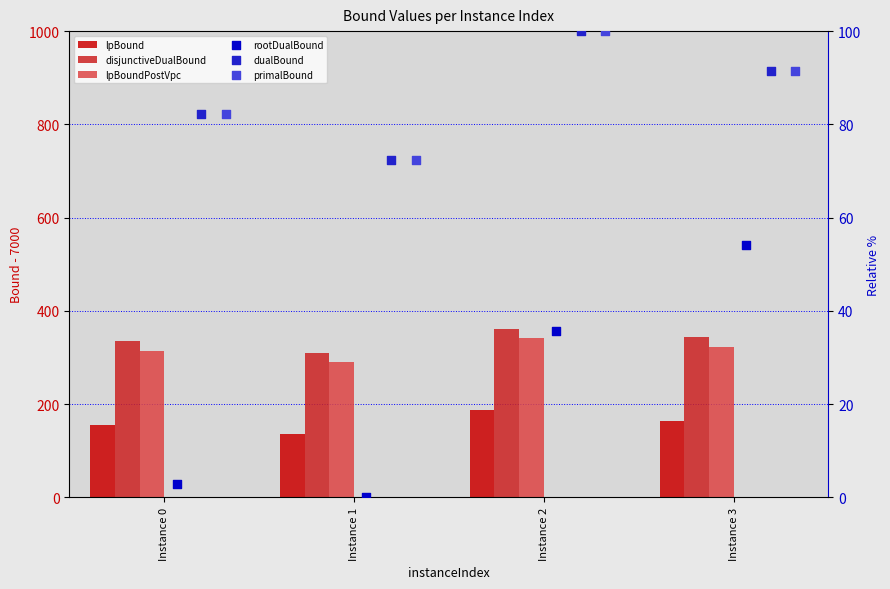

At how many categories does at least one series exceed 233?

4